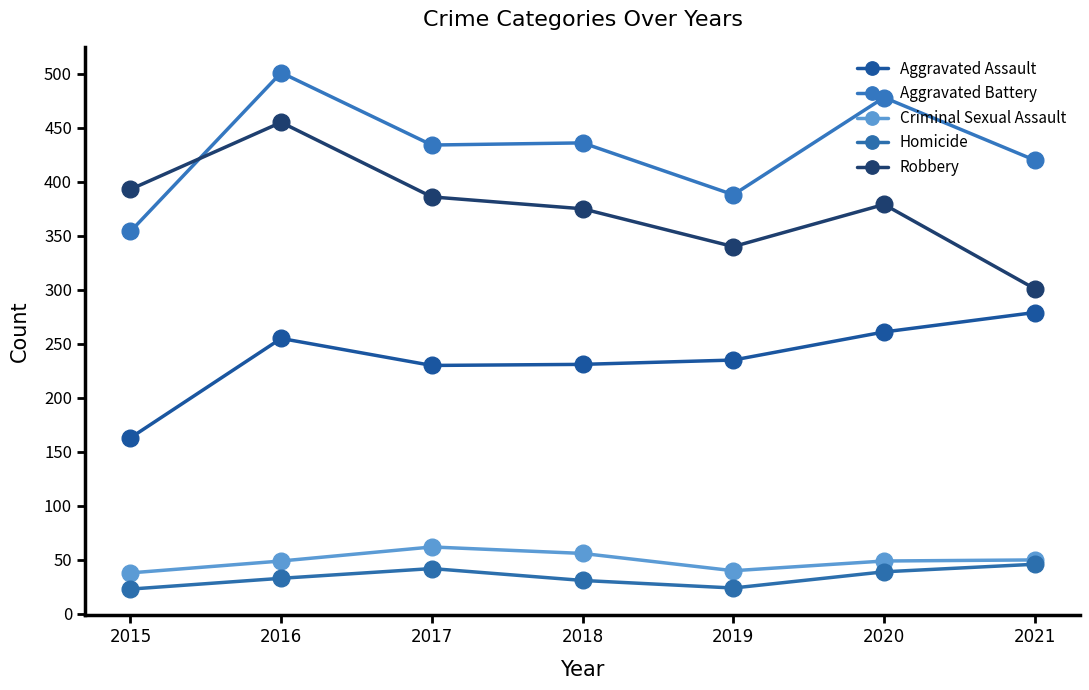

What is the total value across all series at 2019?

1027